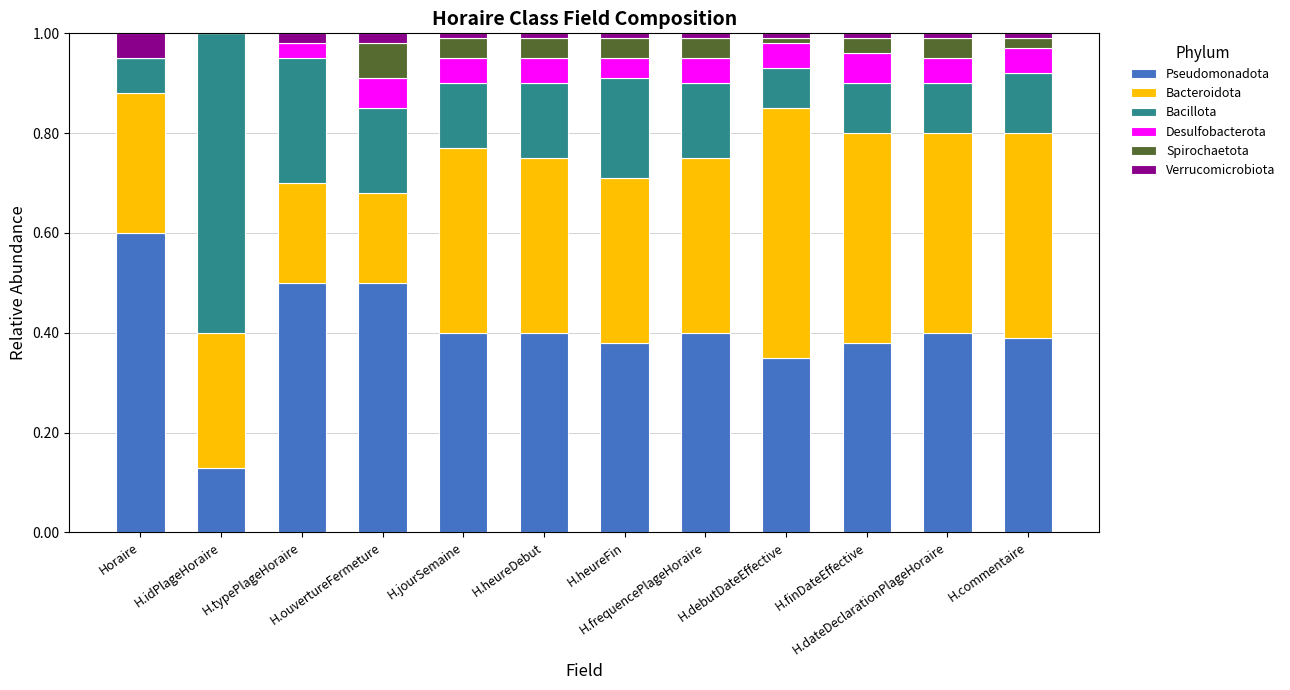

Are the bars grouped side by side (vs. stacked)?

No